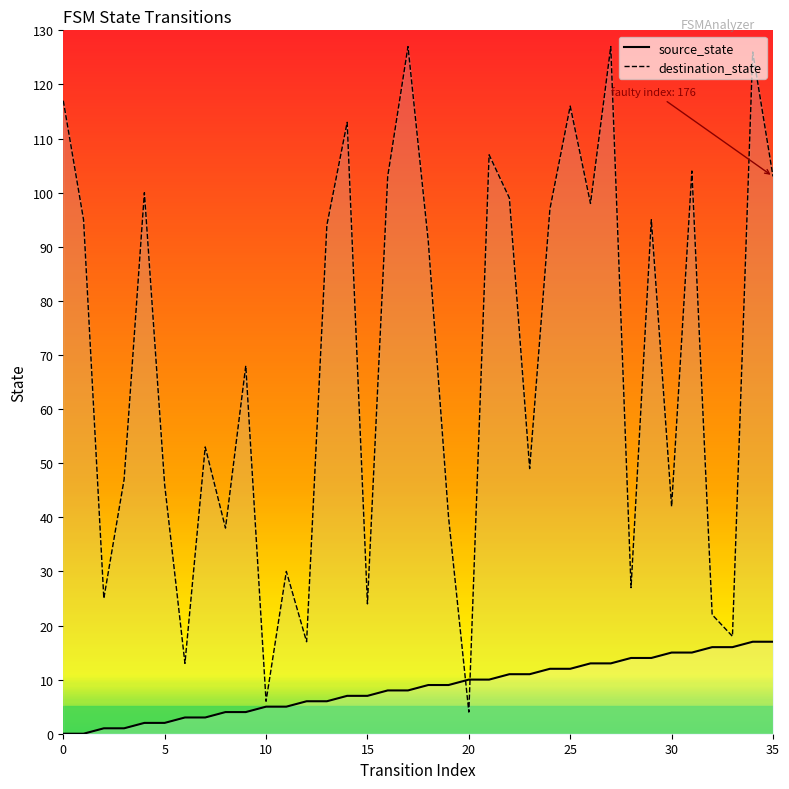

How many intersections are there between source_state and destination_state?

2